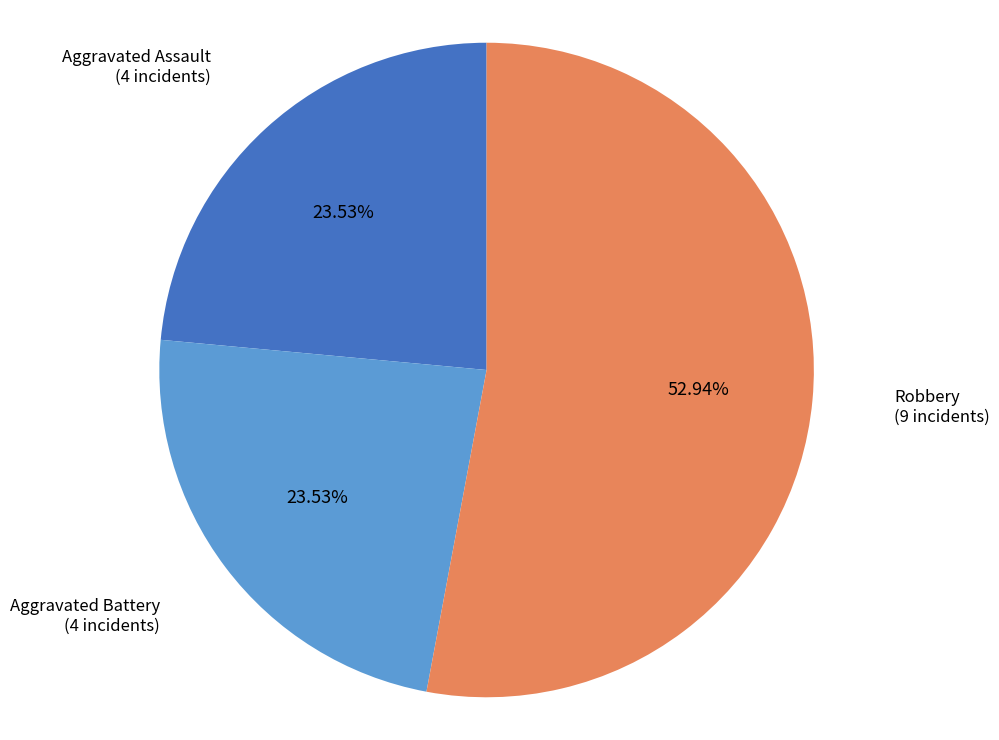

Does any single category account for the majority?

Yes